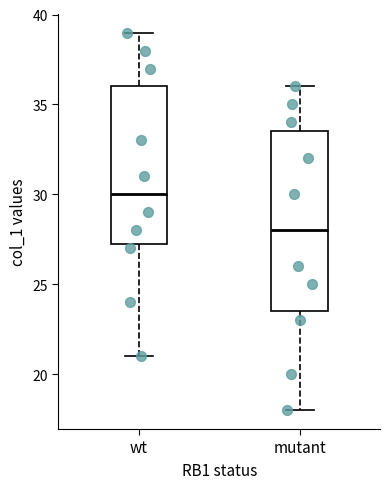

Where is the upper edge of the box for wt on the y-axis? The values are not printed on the chart, so give them approximately, as read against the axis.

36.0